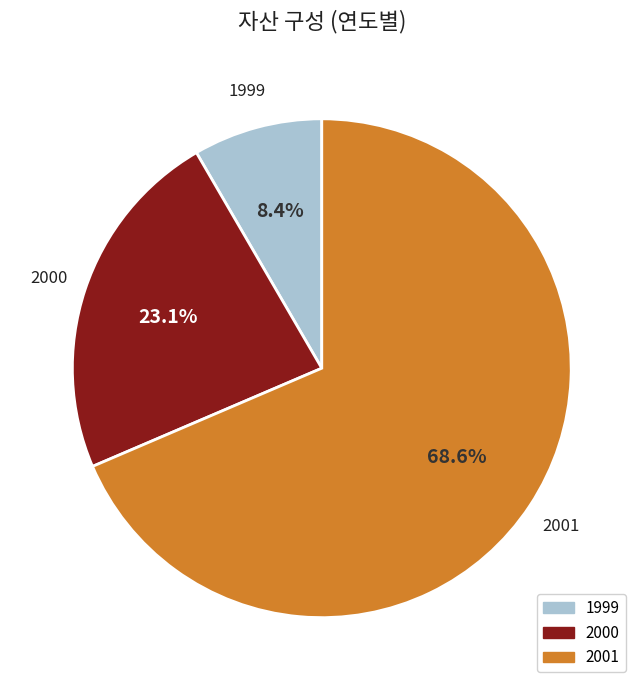

What is the largest slice in the pie chart?

2001